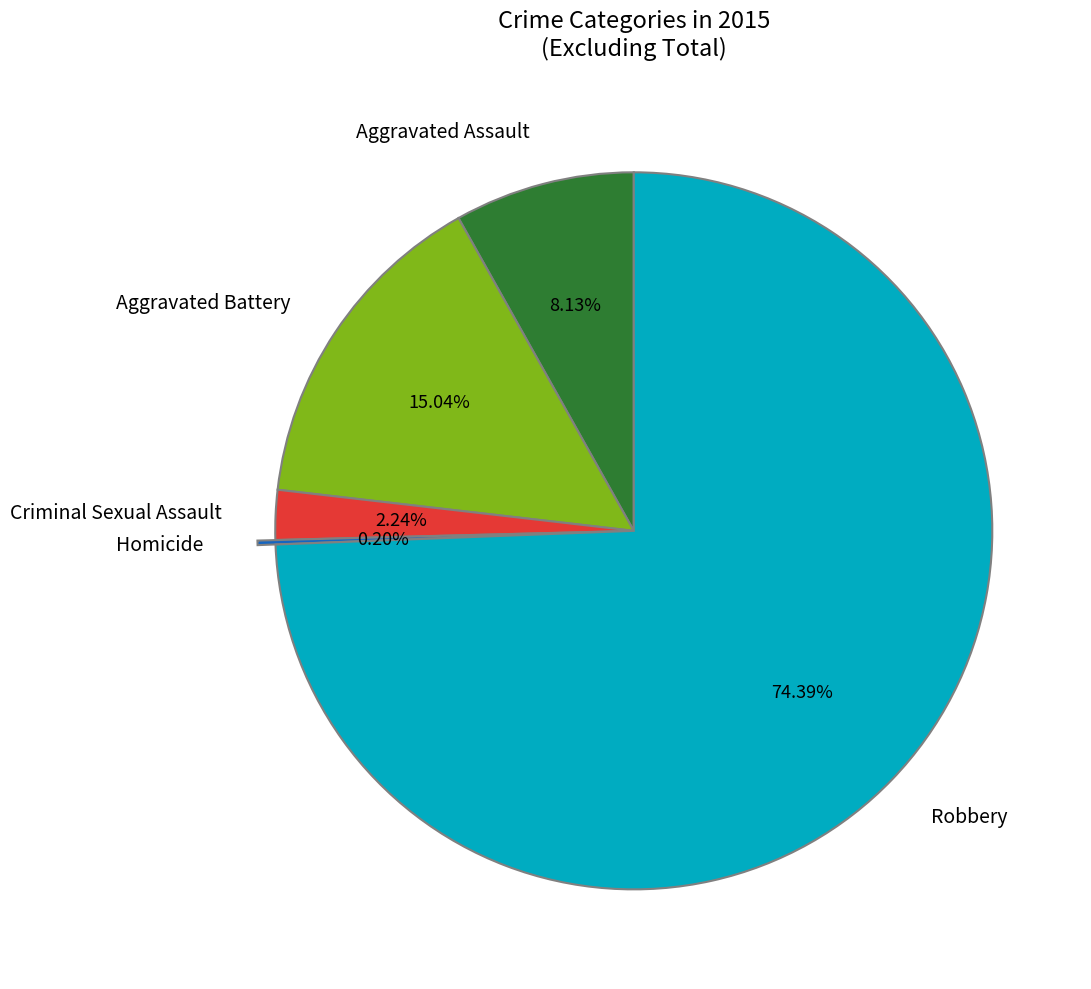

The Criminal Sexual Assault slice represents 2% of the pie. True or false?

True